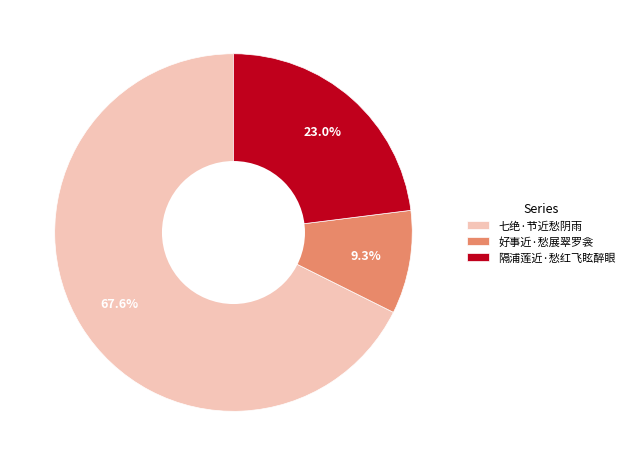

What portion of the pie excludes 好事近·愁展翠罗衾?

90.7%